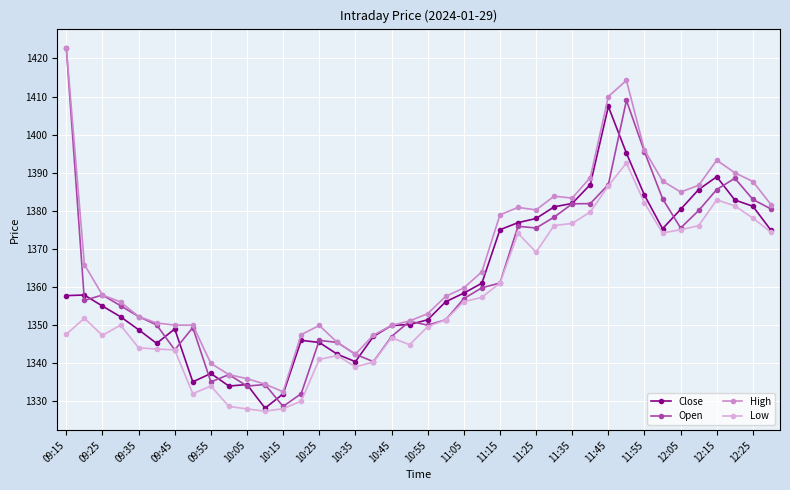

What is the lowest value of the Open series?

1328.7